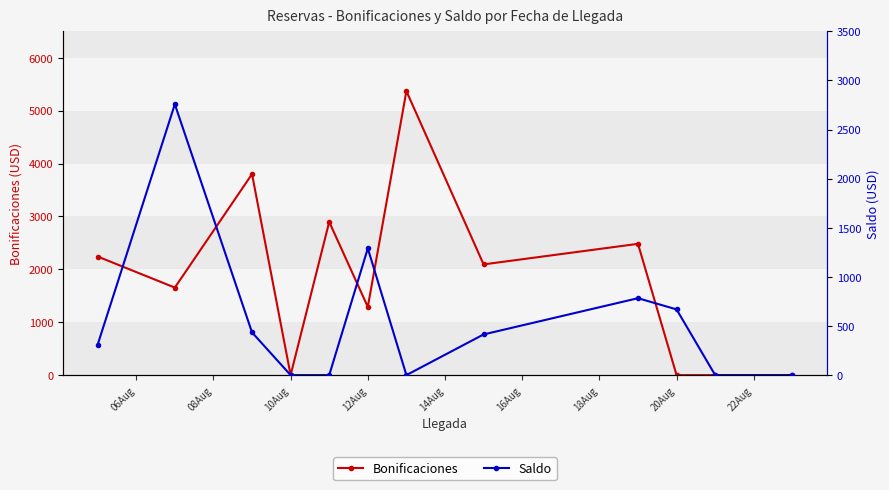

True or false: Bonificaciones has more than 2 interior local peaks.

True